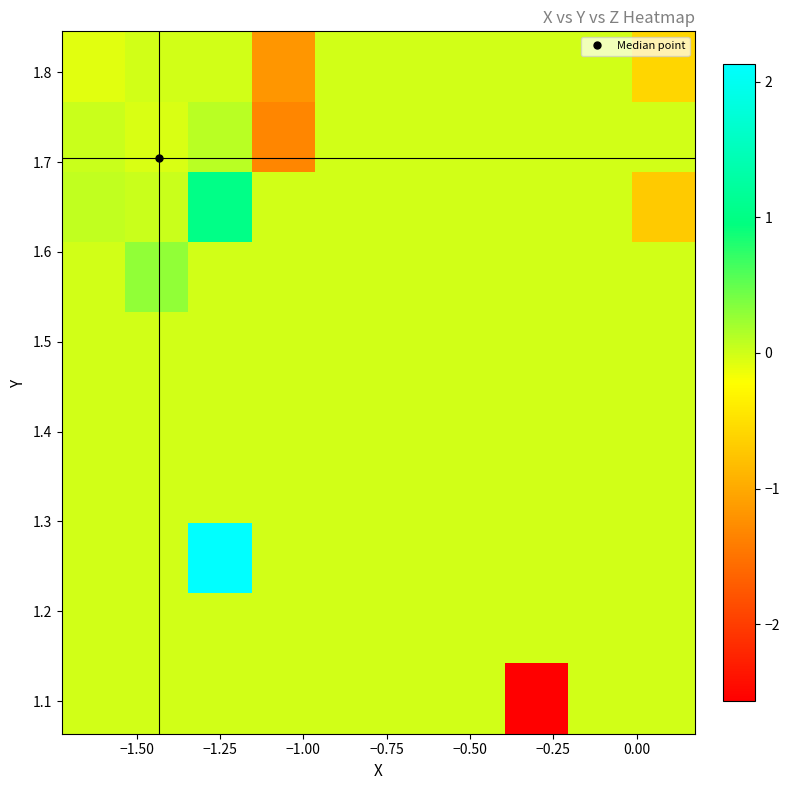

Count the number of data series in this chart.

10